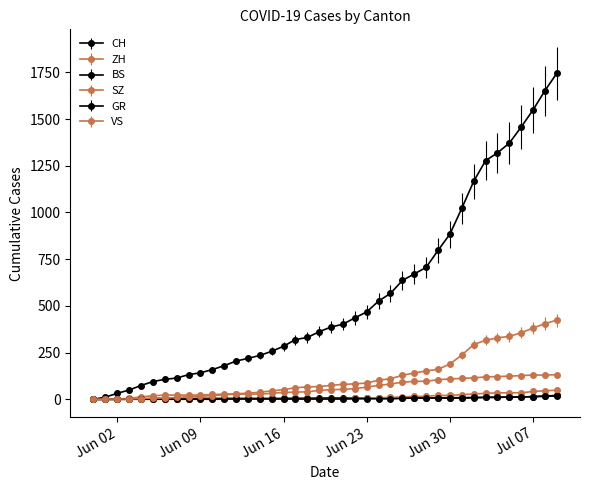

What is the average value of the BS series?

7